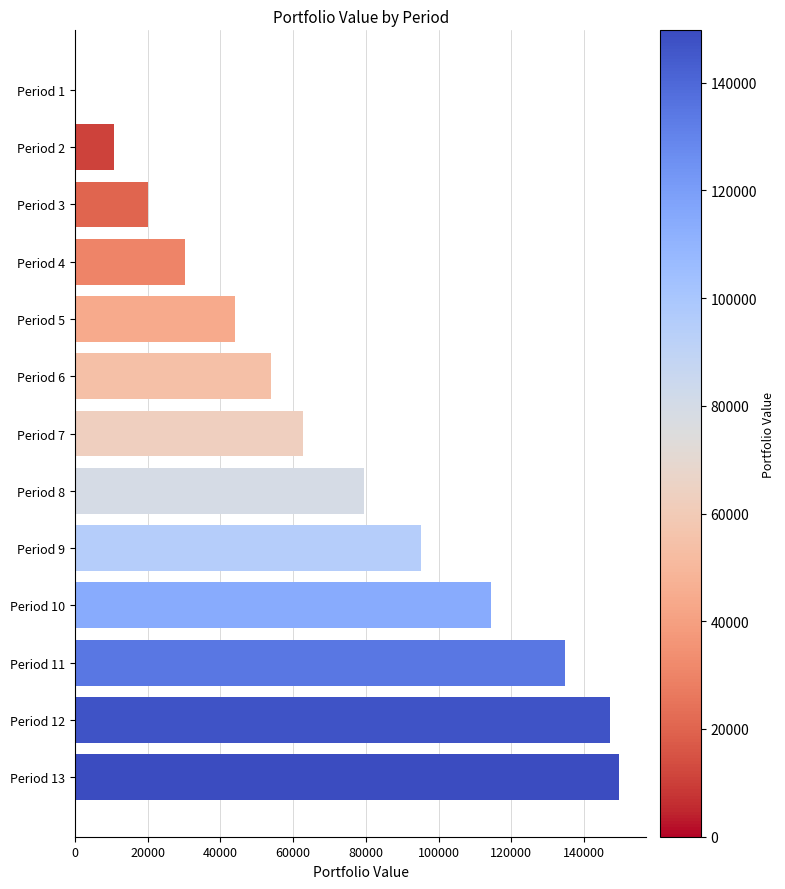

Where is the data nearest to the value 74849?

Period 8